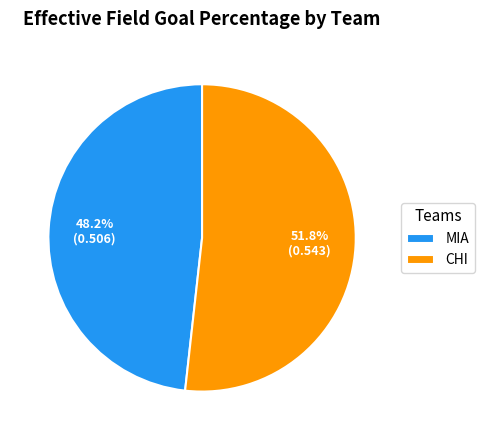

How many slices are in this pie chart?

2